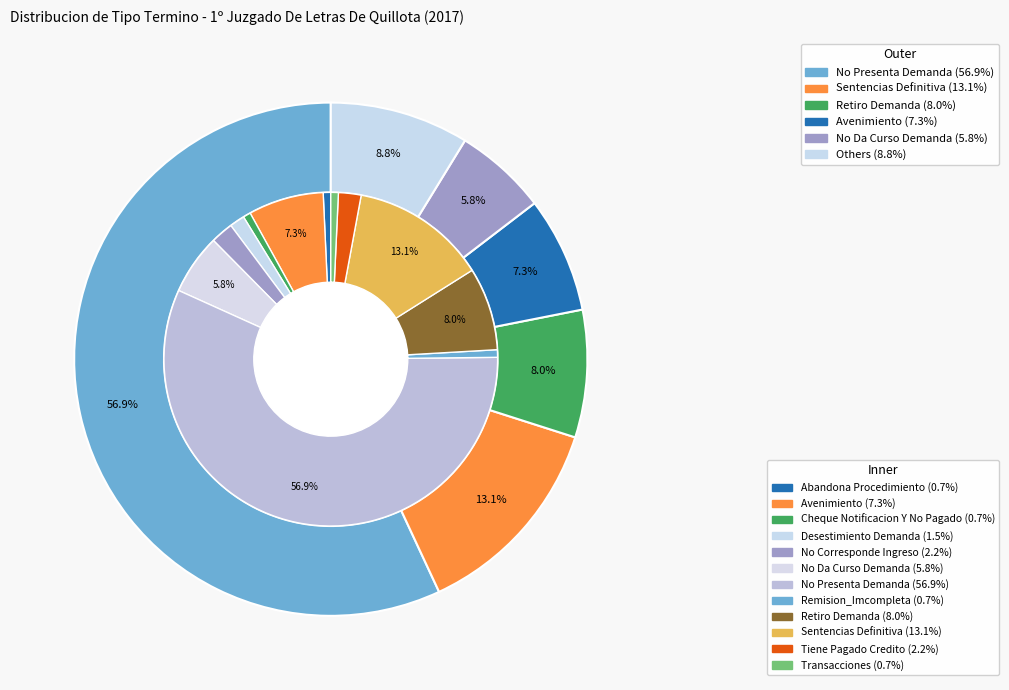

What is the majority slice?

No Presenta Demanda